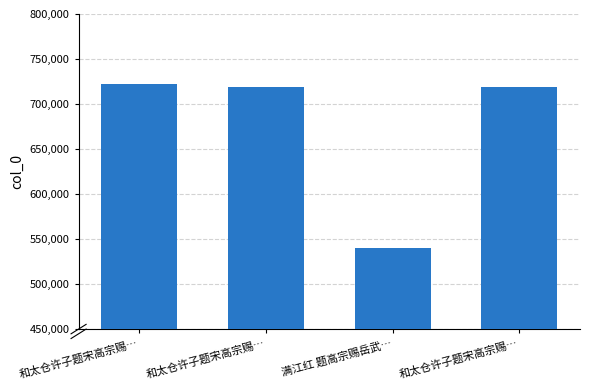

How many values are below 719313?

2